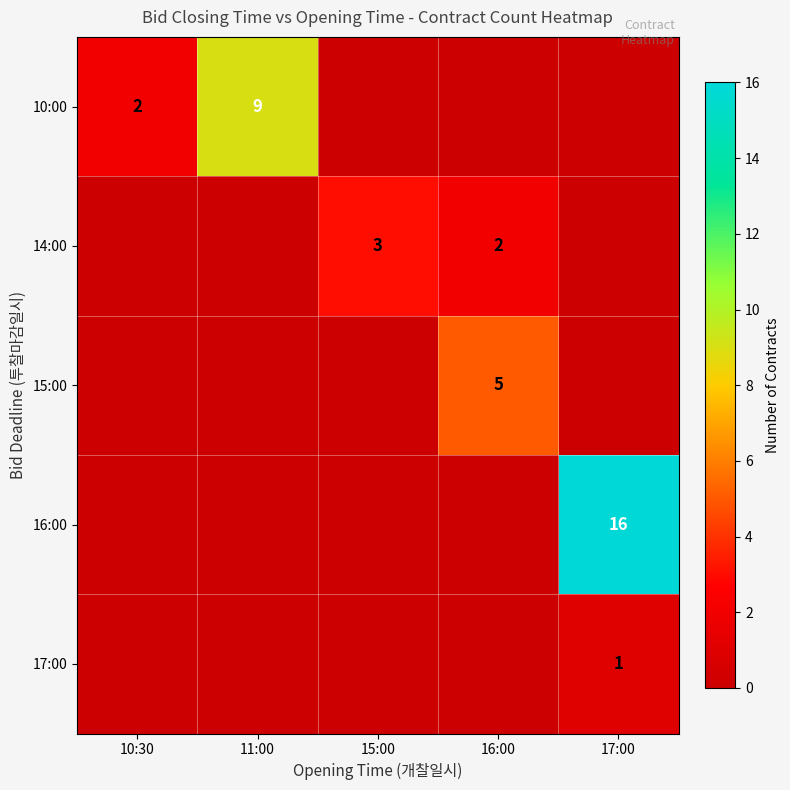

Is the value of 17:00 at 17:00 greater than the value of 14:00 at 15:00?

No